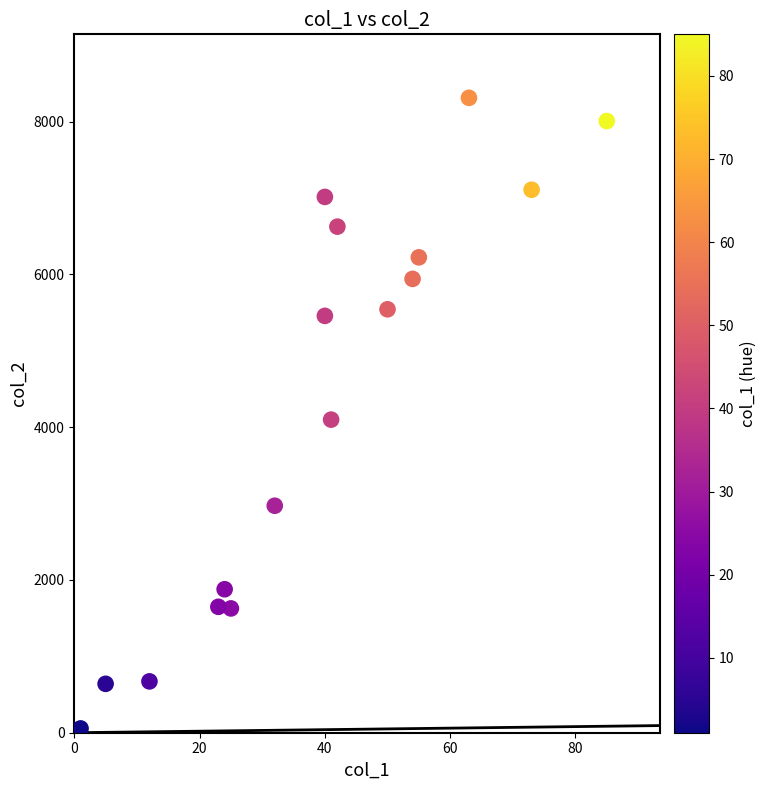

What is the range of X values (max minus min)?

84